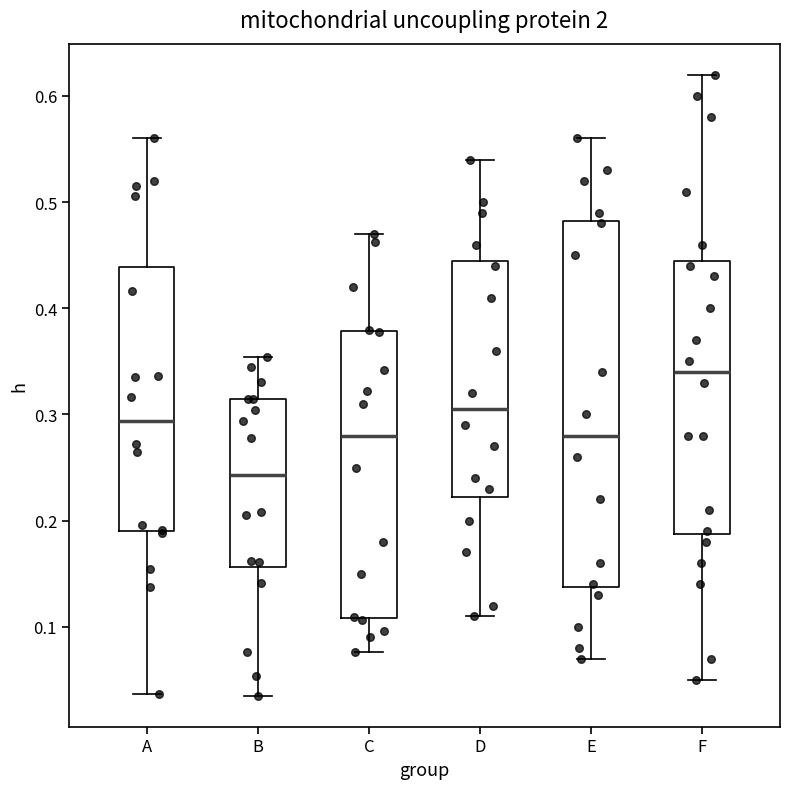

Where is the lower edge of the box for C on the y-axis? The values are not printed on the chart, so give them approximately, as read against the axis.

0.11